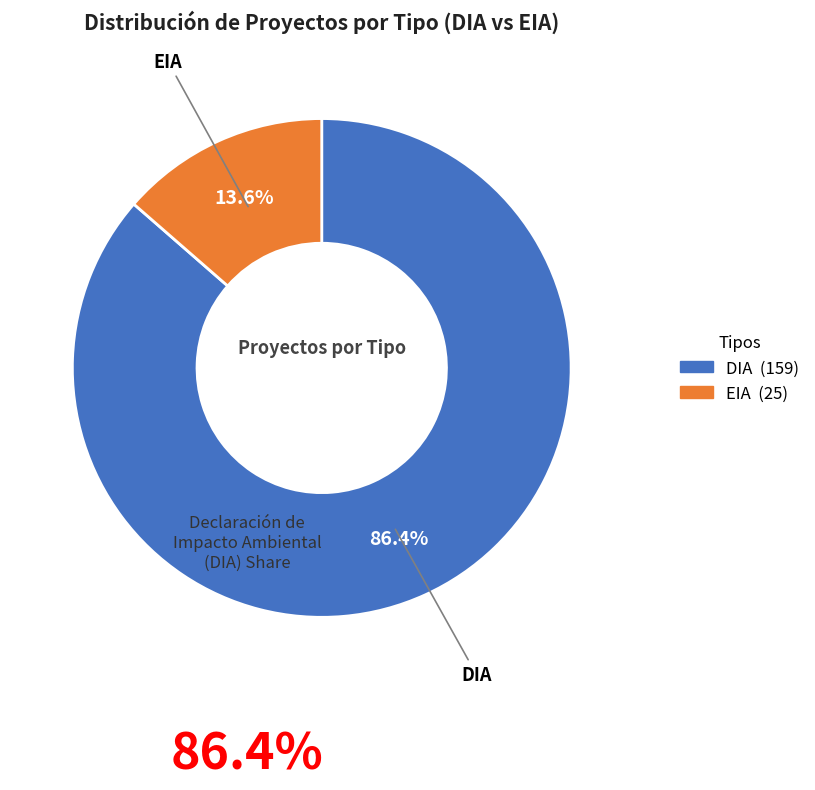

Is EIA the majority of the pie?

No